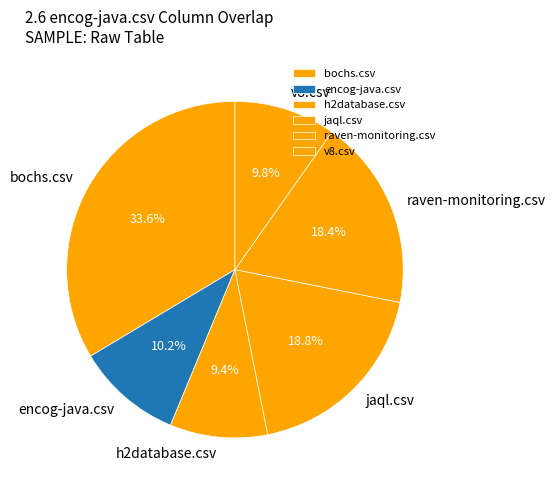

Does encog-java.csv represent more than half of the total?

No